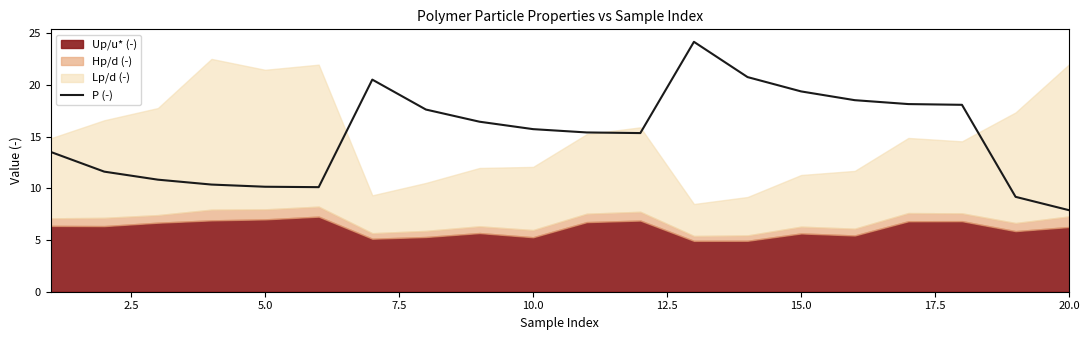

At which label does P (-) reach its minimum?

20.0